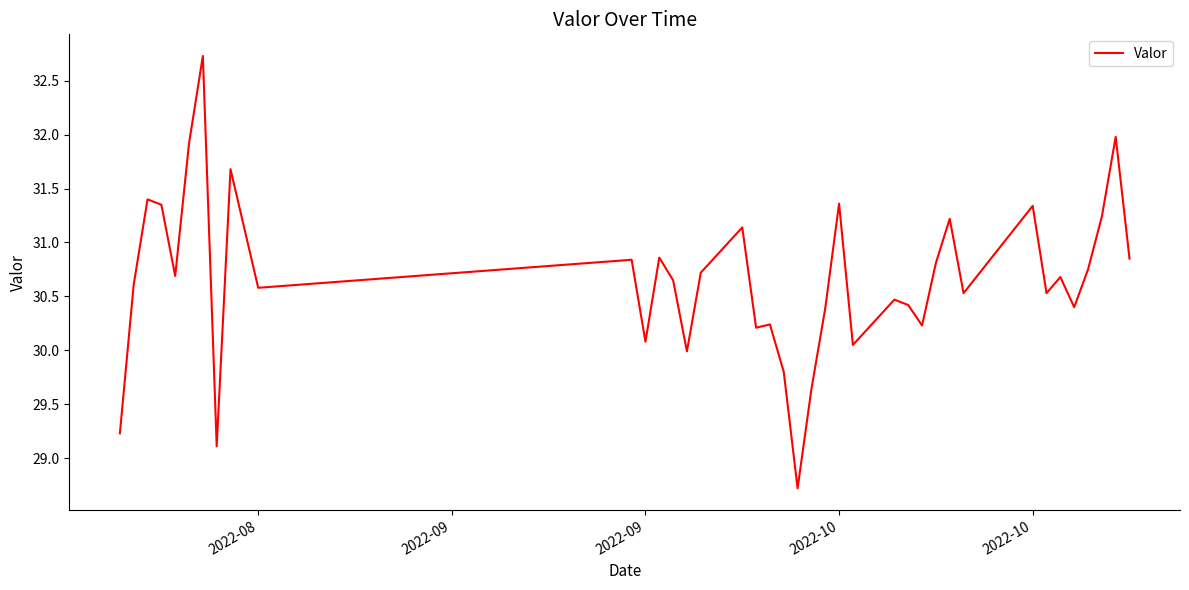

What is the difference between the maximum and minimum values?

4.0